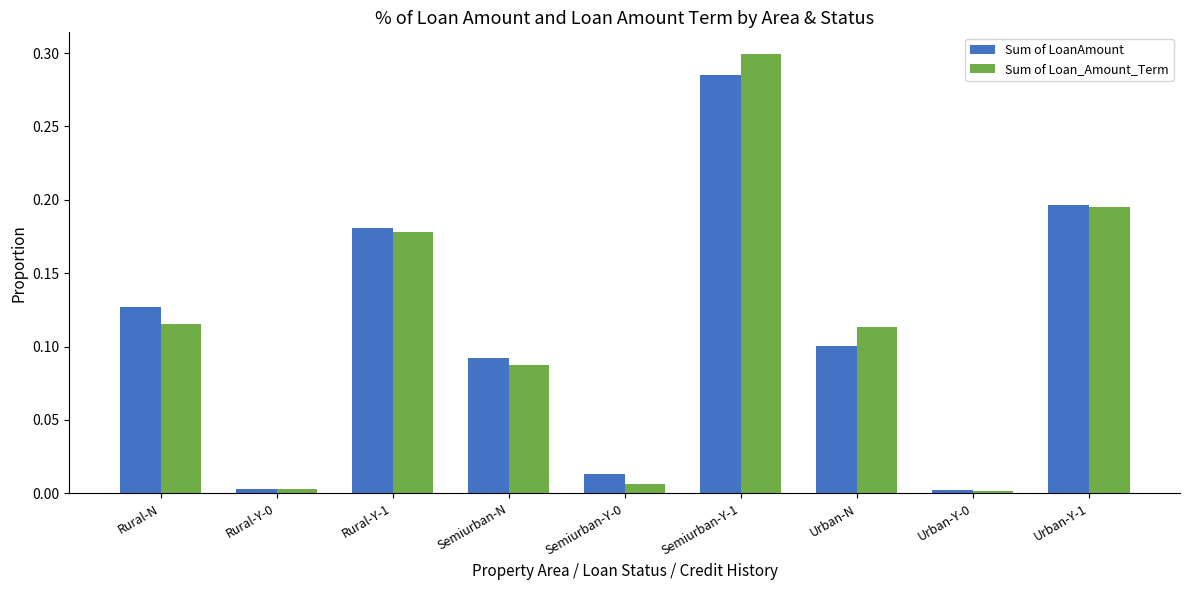

Is it true that Sum of LoanAmount equals 0.1 at Urban-N?

True